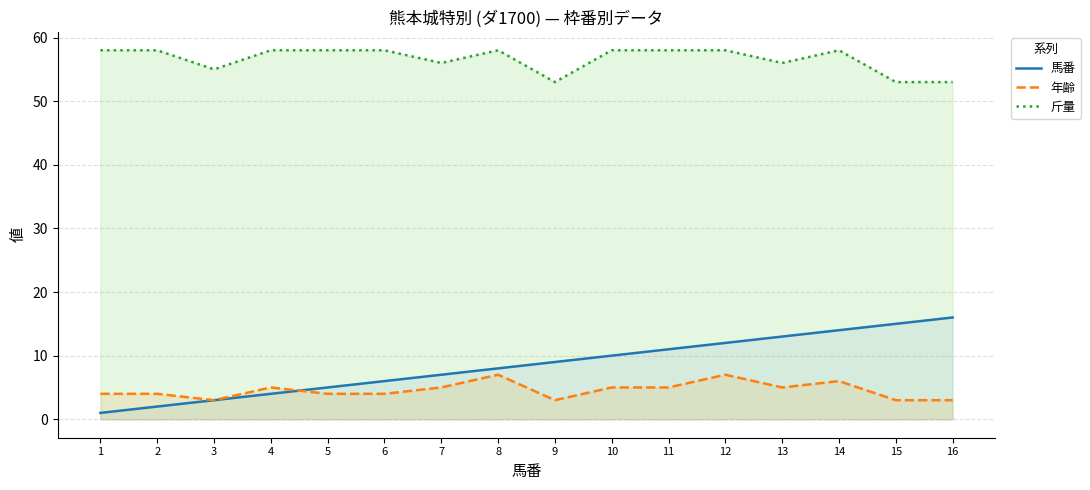

How many data points in 年齢 are less than 5?

8